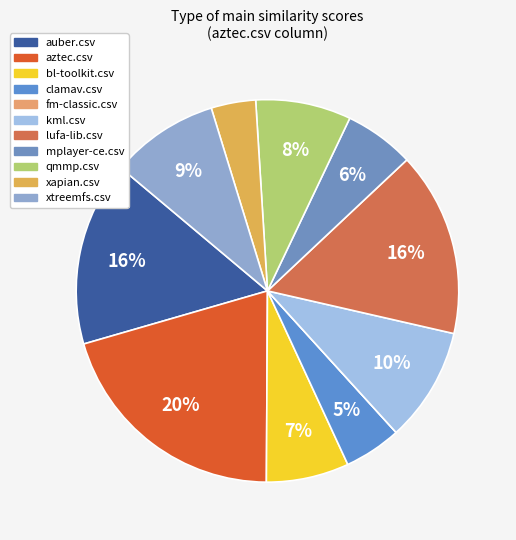

The qmmp.csv slice represents 1% of the pie. True or false?

False